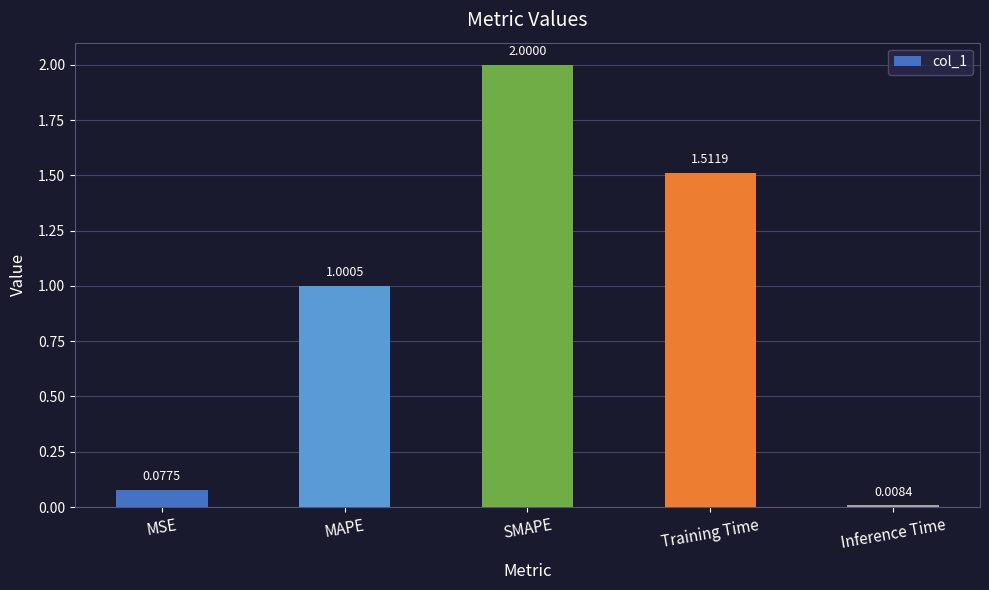

The value at Training Time is 0.3. True or false?

False